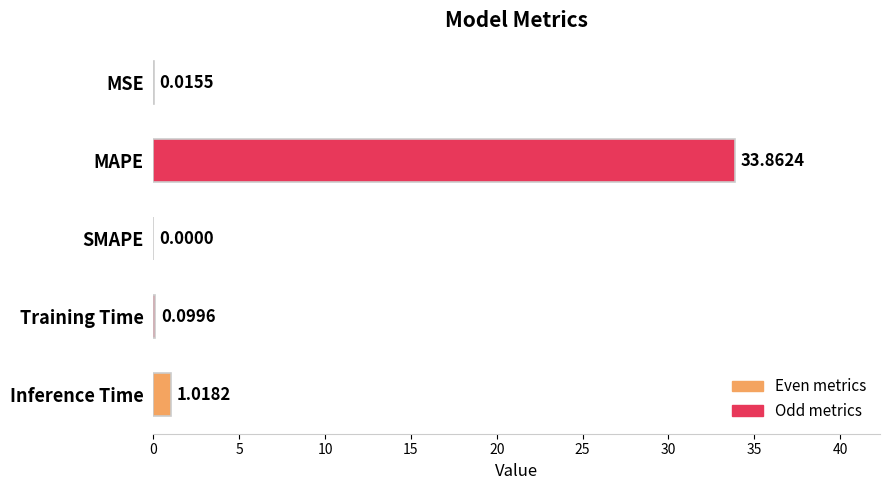

What is the sum of all values?

35.0